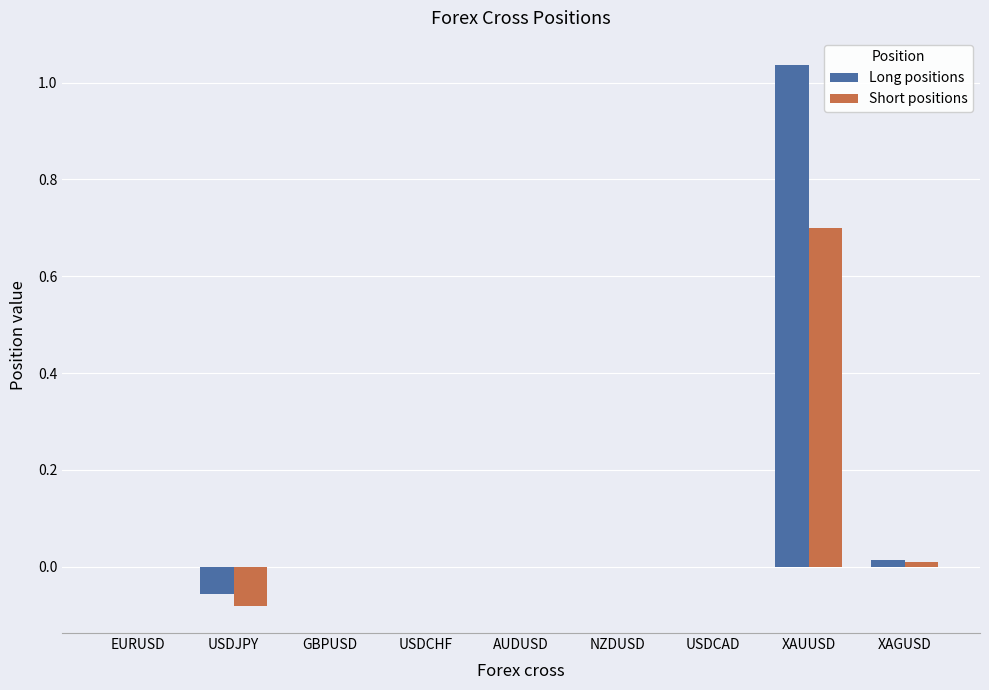

Count the number of categories in the chart.

9